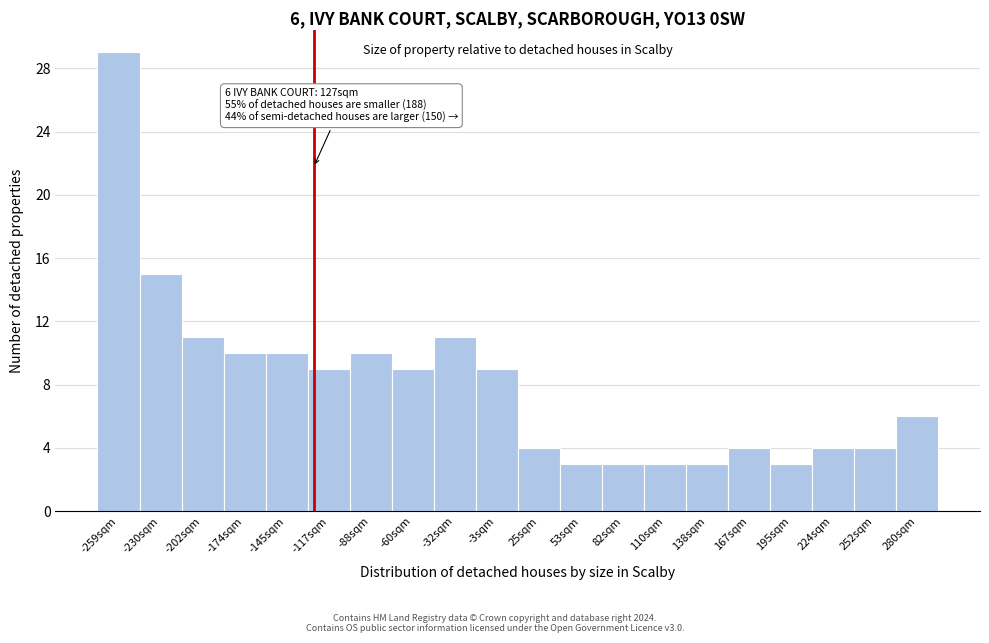

Which range on the x-axis has the tallest bar?

-275 to -245